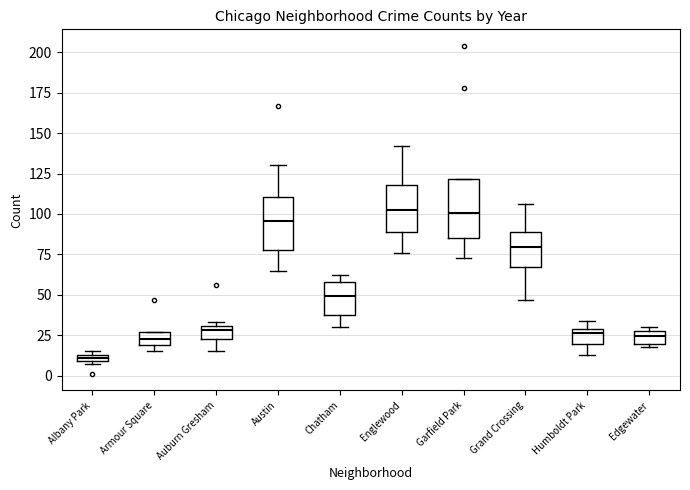

Where does the lower whisker of the box for Humboldt Park end on the y-axis? The values are not printed on the chart, so give them approximately, as read against the axis.

15